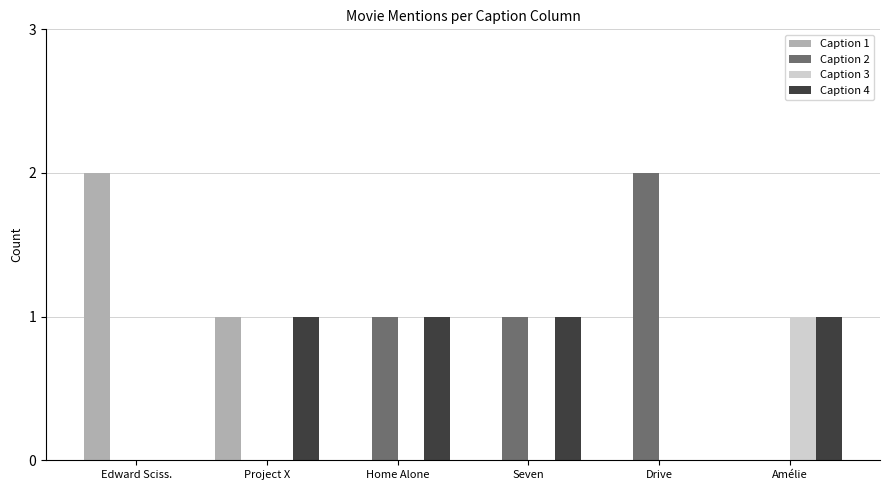

How many groups of bars are there?

6